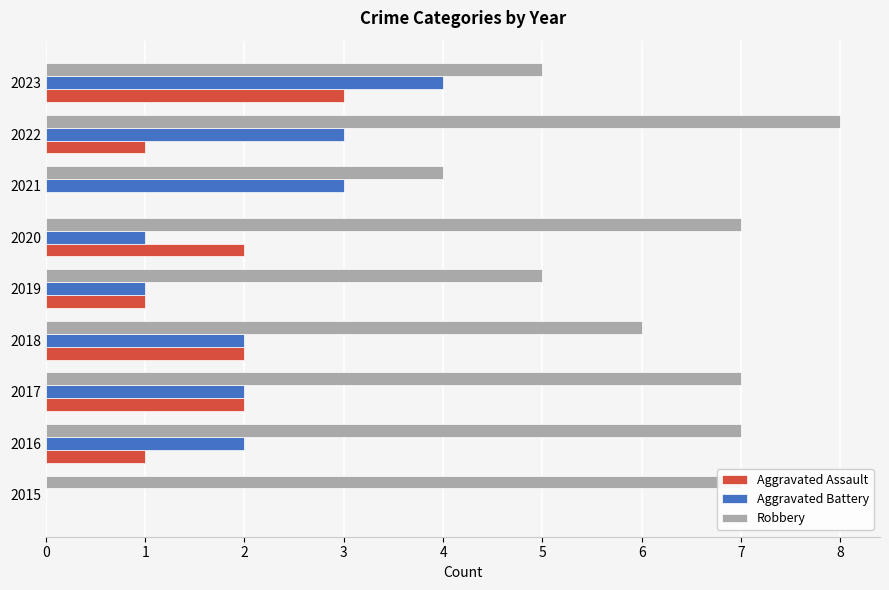

Read the Robbery value at 2020.

7